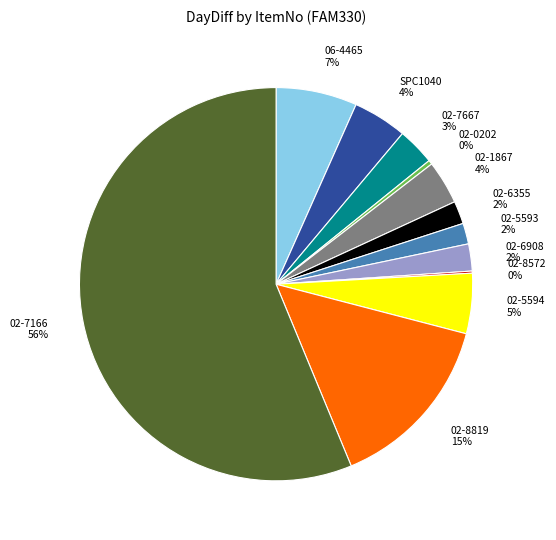

What is the ratio of the value at SPC1040 to the value at 02-8819?

0.3